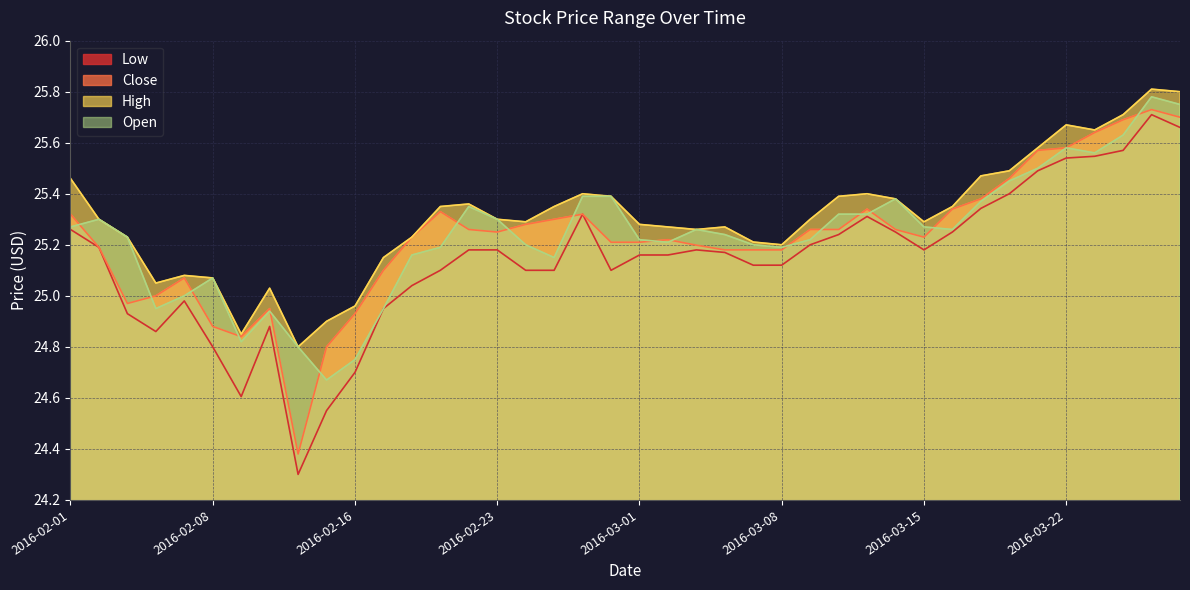

At which label does Low reach its minimum?

2016-02-11